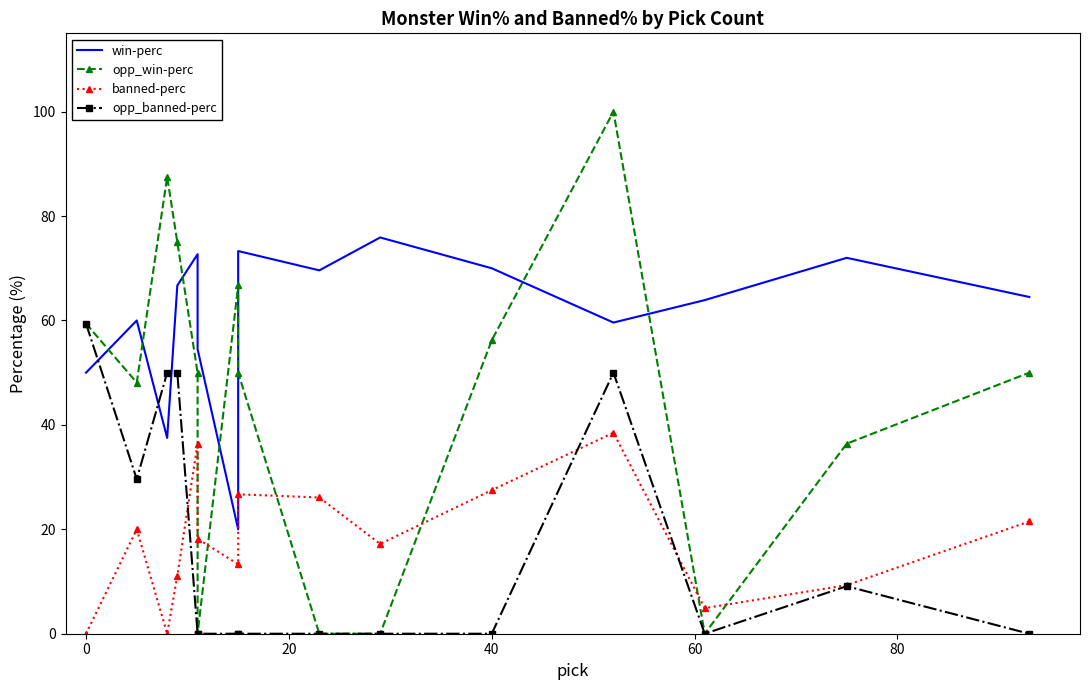

What is the maximum value shown in the chart?

100.0